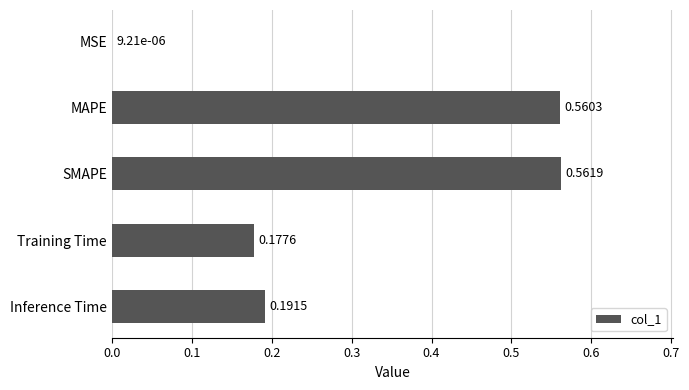

Which category has the highest value across all series?

SMAPE